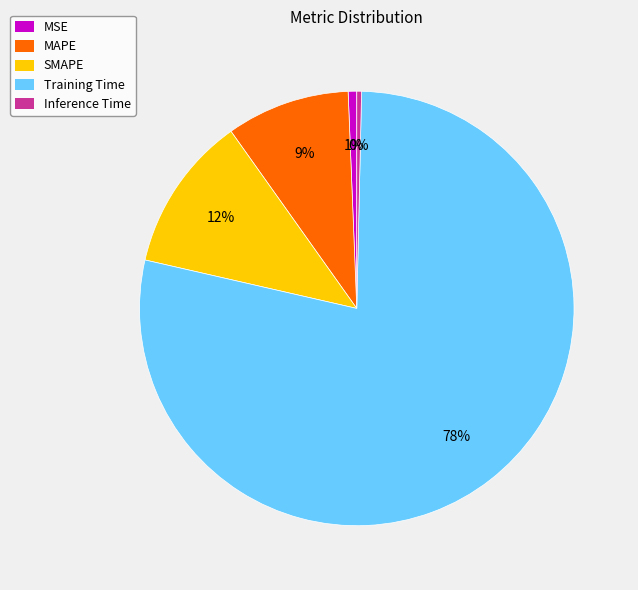

Does any single category account for the majority?

Yes